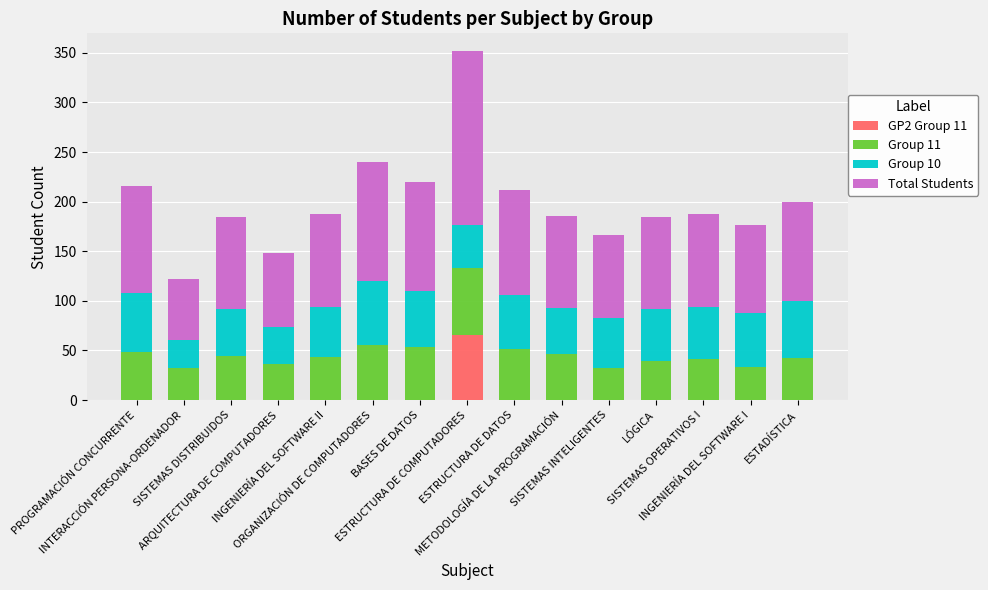

The Total Students series shows 111 at SISTEMAS INTELIGENTES. True or false?

False